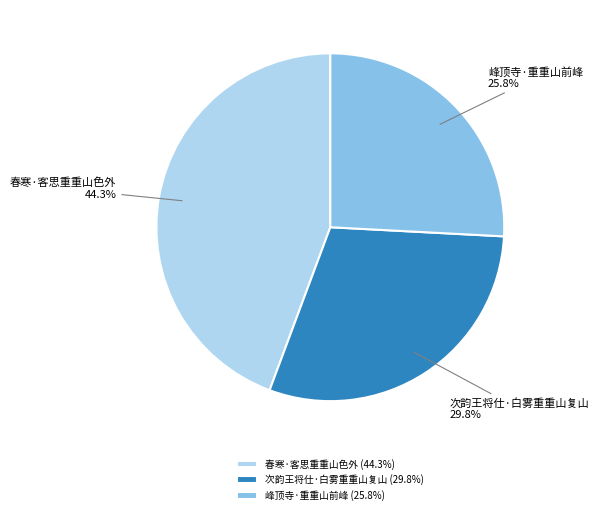

What is the total percentage of 次韵王将仕·白雾重重山复山 and 春寒·客思重重山色外?

74.2%